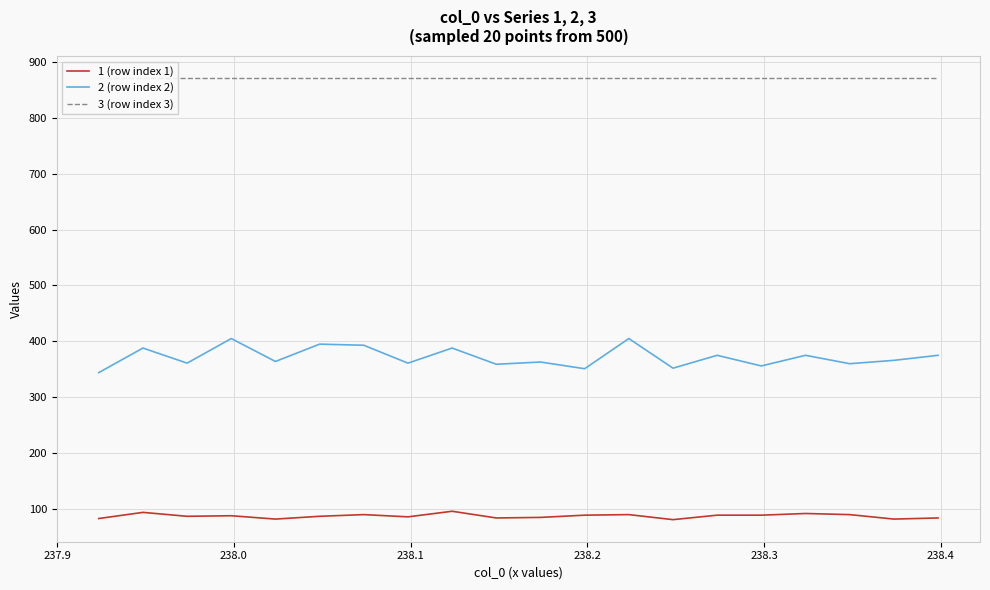

What is the minimum value for 2 (row index 2)?

344